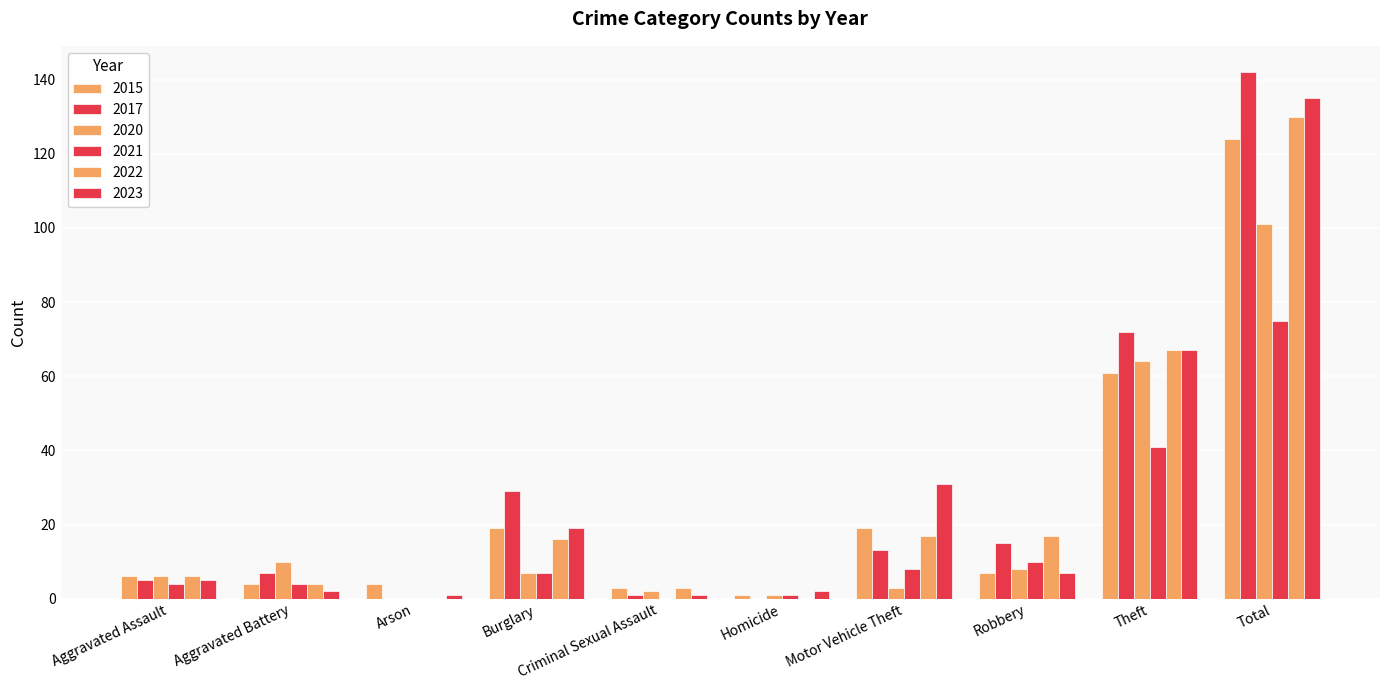

How many categories are shown in the chart?

10